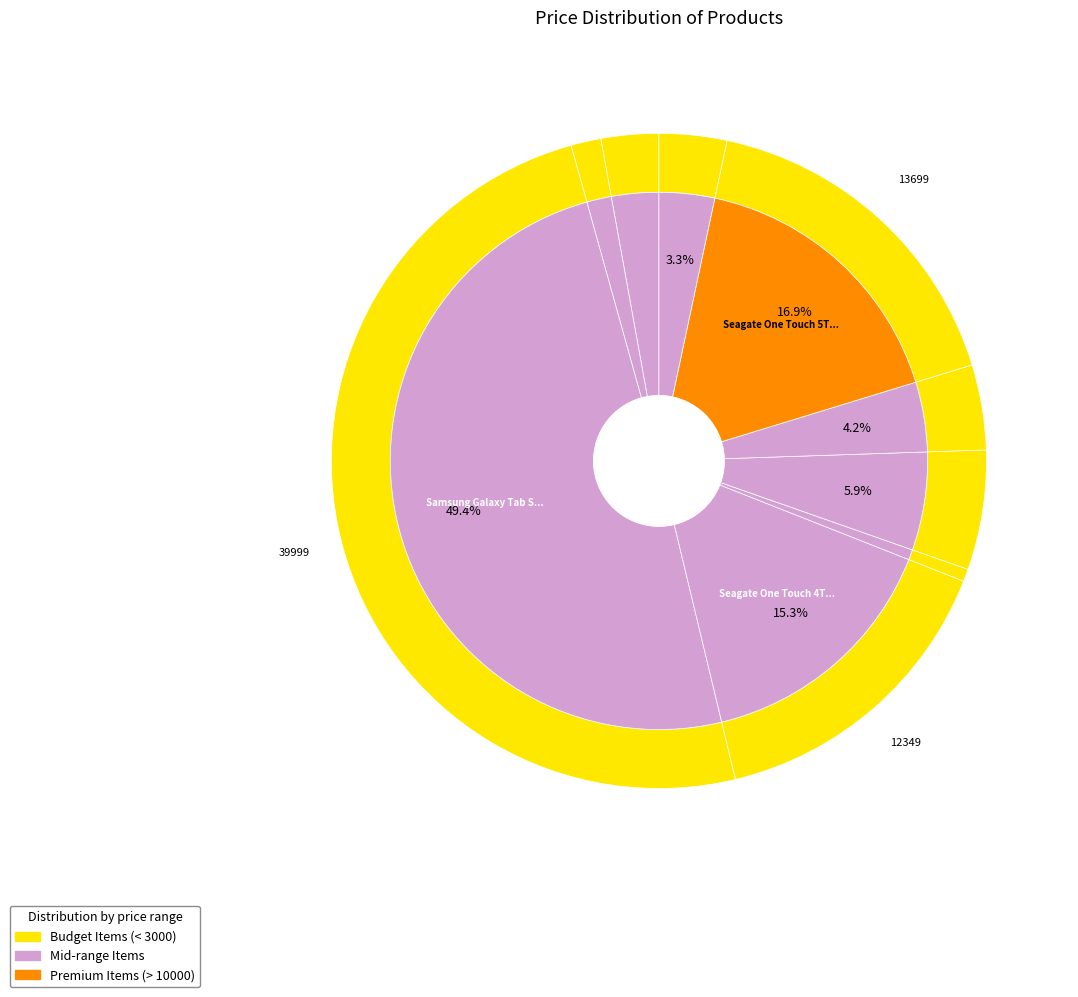

Does atomberg Efficio Alpha represent more than half of the total?

No